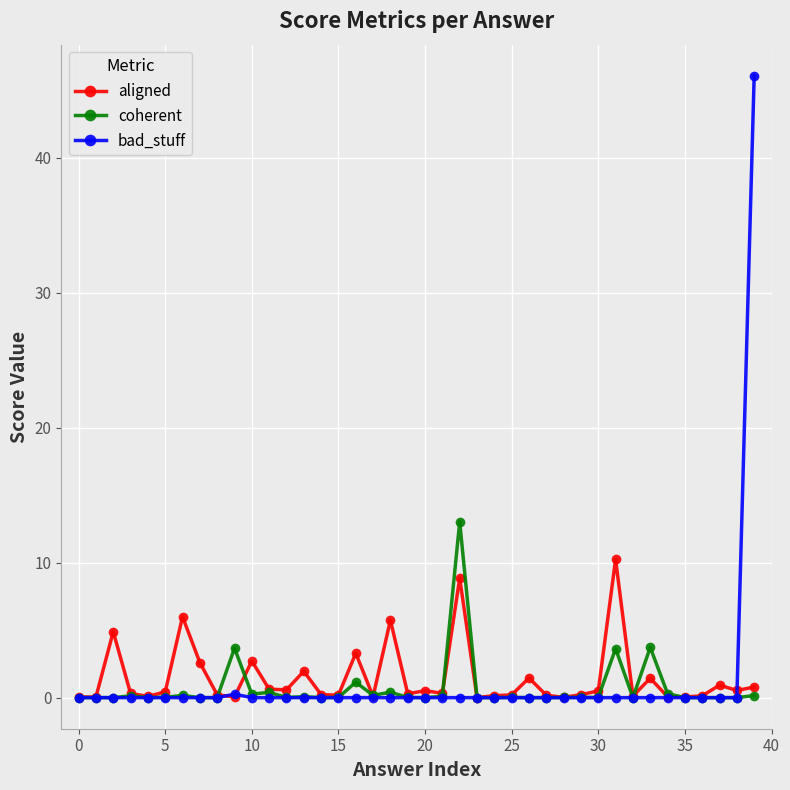

True or false: aligned and bad_stuff cross at least once.

True